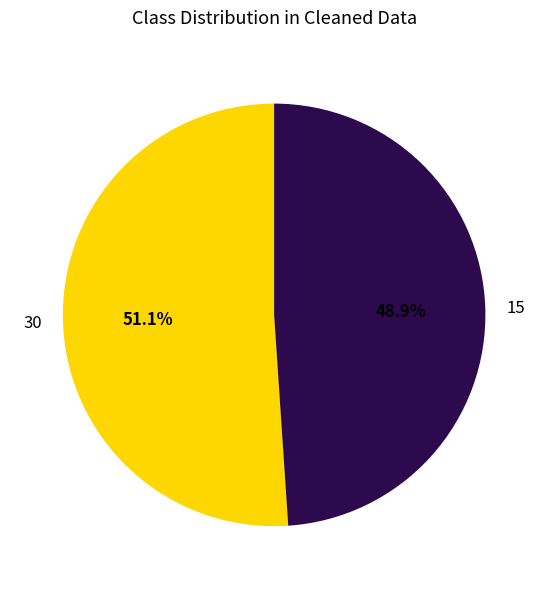

Is the sum of 15 and 30 greater than half?

Yes